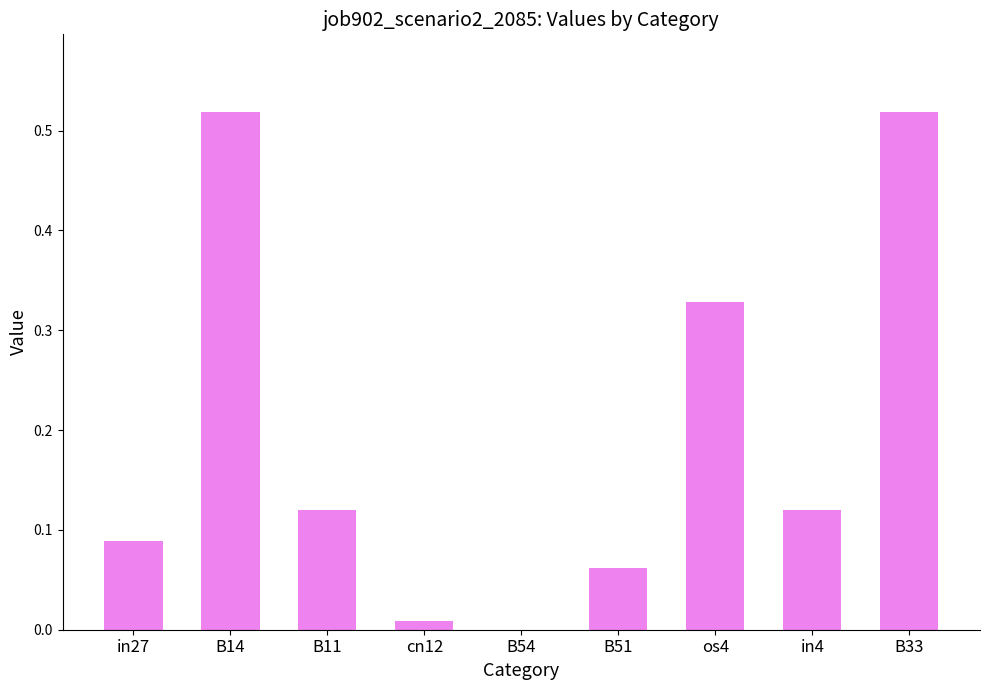

Between B33 and B11, which is larger?

B33